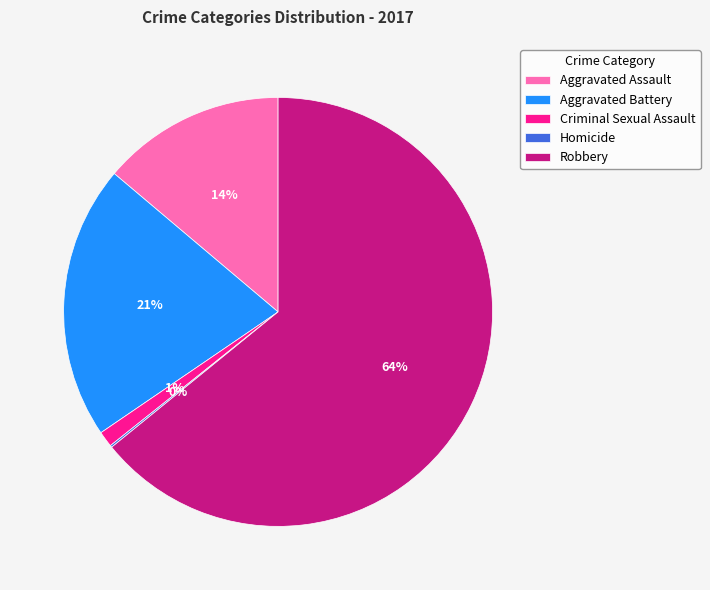

To the nearest percent, what is the difference between the Aggravated Assault and Aggravated Battery slice percentages?

7%